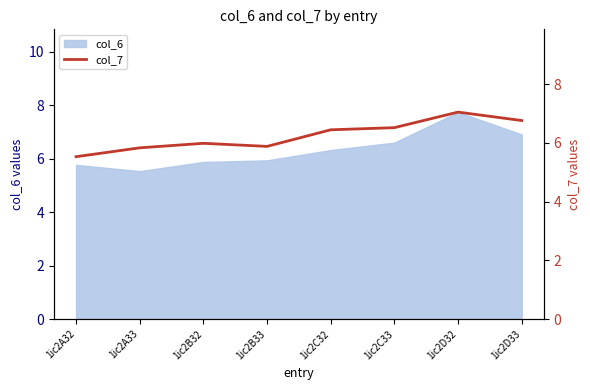

The col_6 series shows 6.3 at 1ic2C32. True or false?

True